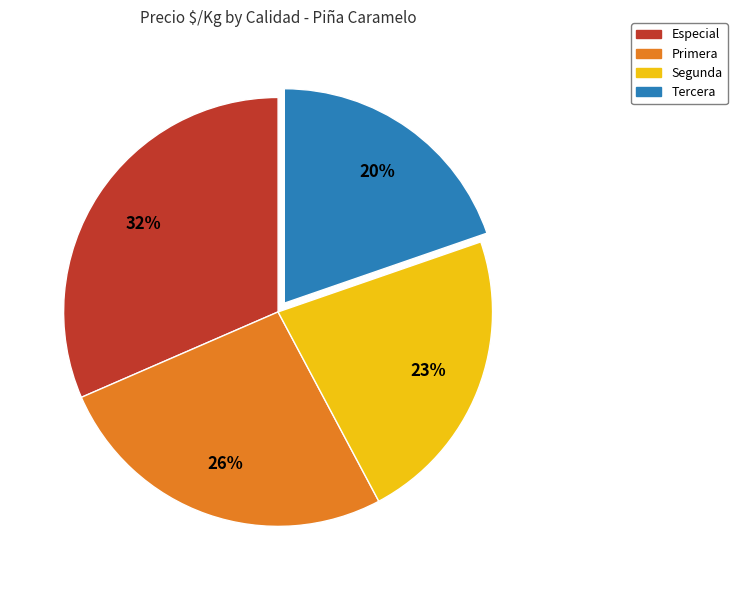

To the nearest percent, what is the difference between the largest and smallest slice percentages?

12%